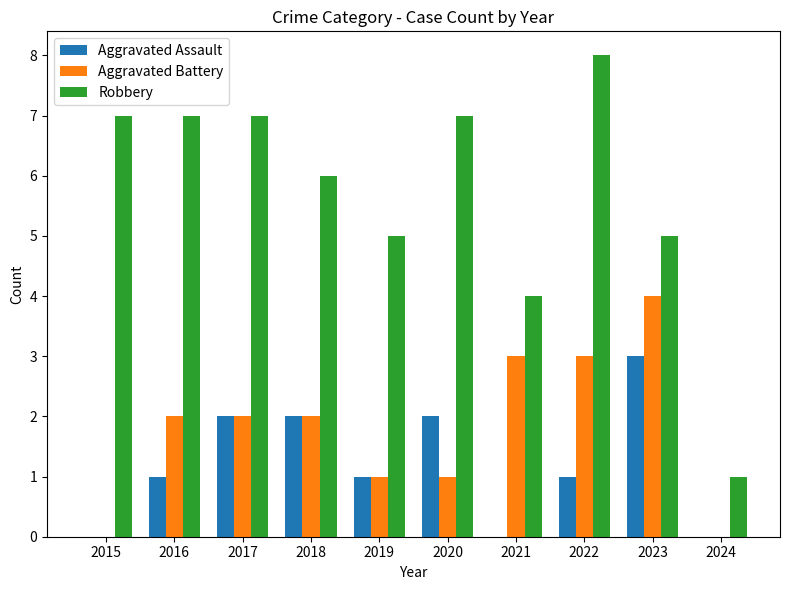

What is the greatest value displayed?

8